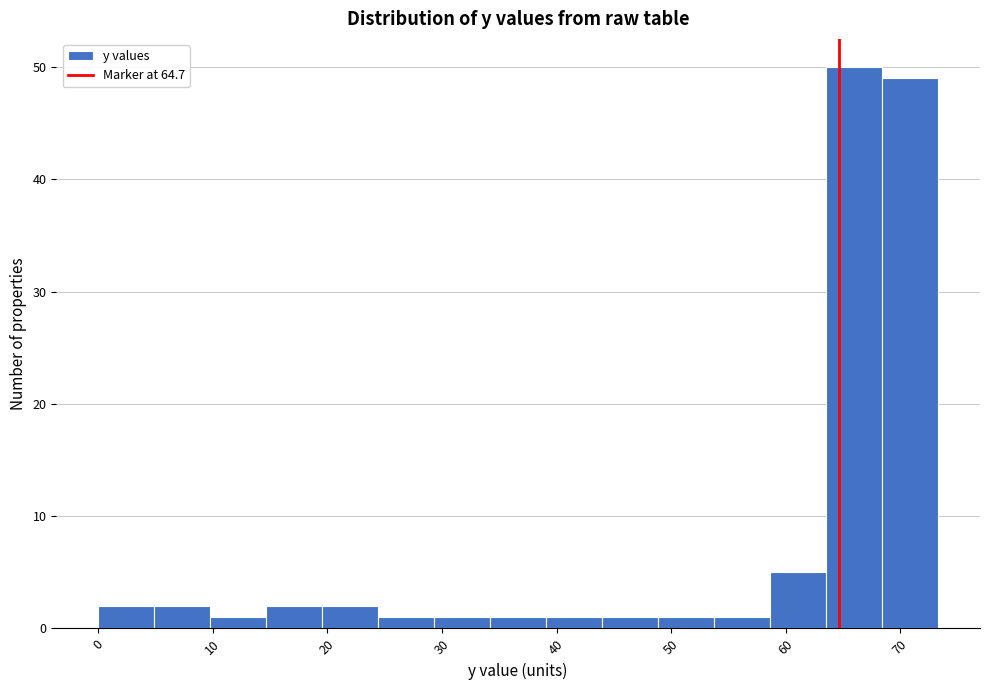

How tall is the bar that spans 68 to 73 on the x-axis? Neither the bar edges nor the heights are printed on the chart, so give them approximately, as read against the axes.

49